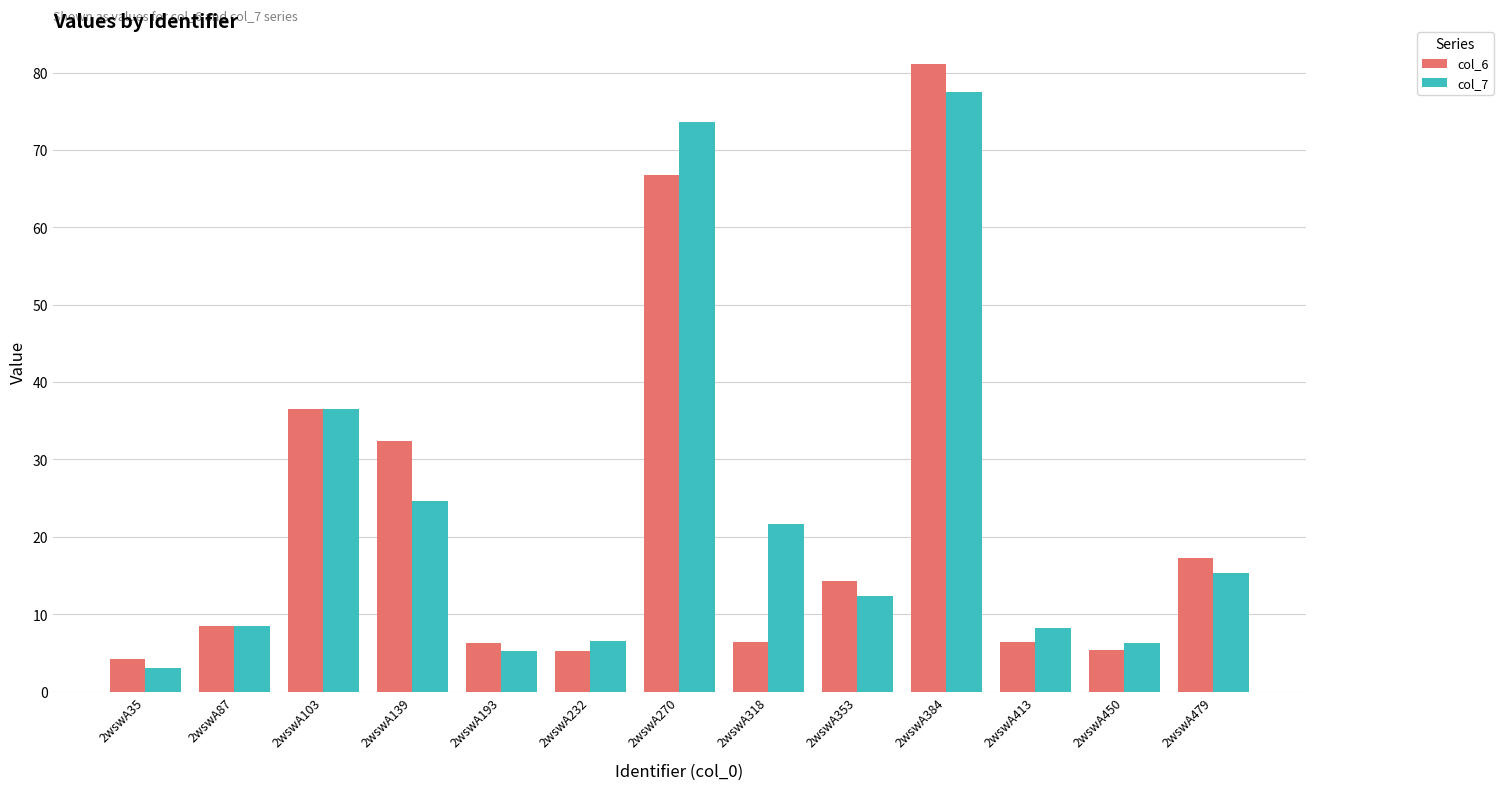

At which label is col_7 closest to 40?

2wswA103